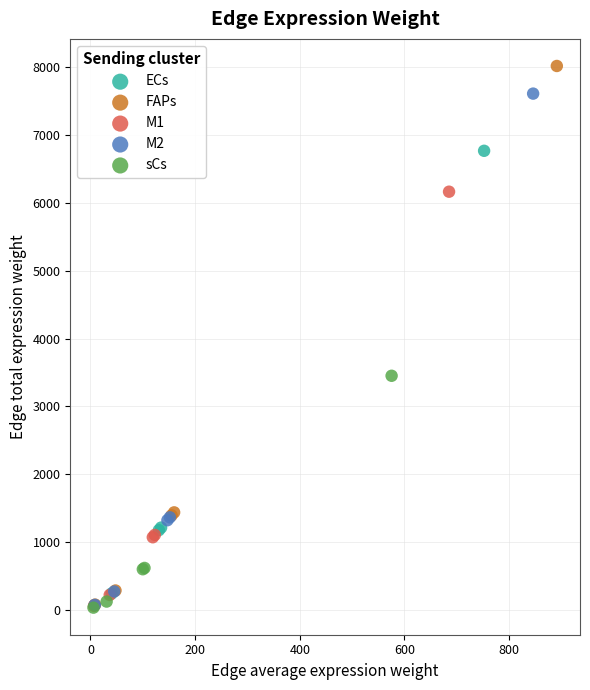

Which series reaches the maximum Y coordinate?

FAPs